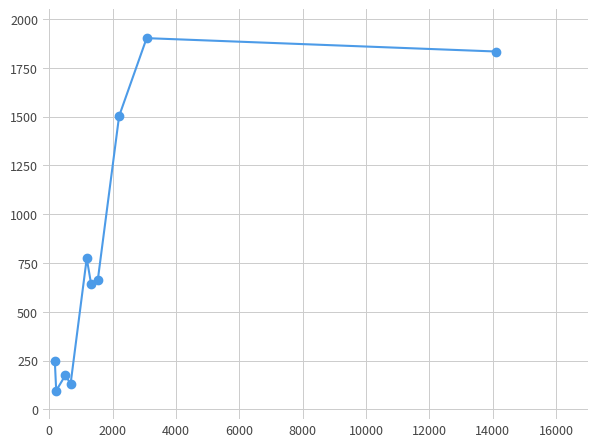

True or false: there are more than 1 points higher than both neighbors.

True